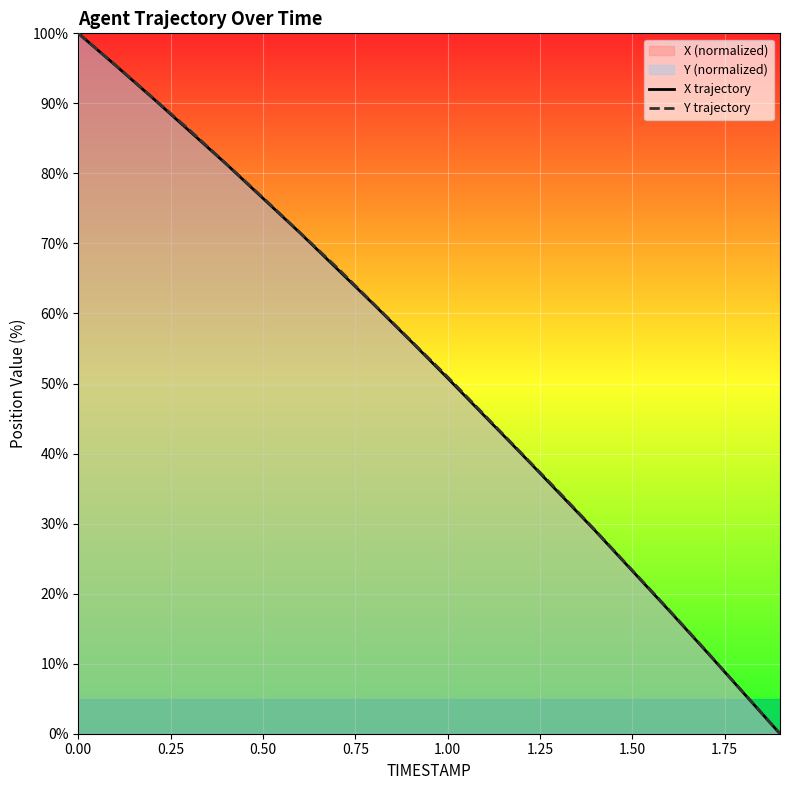

How many distinct data groups are displayed?

2